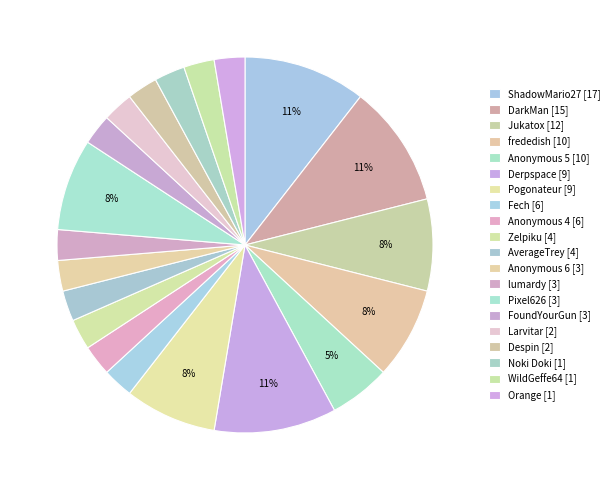

Count the number of slices in the pie.

20